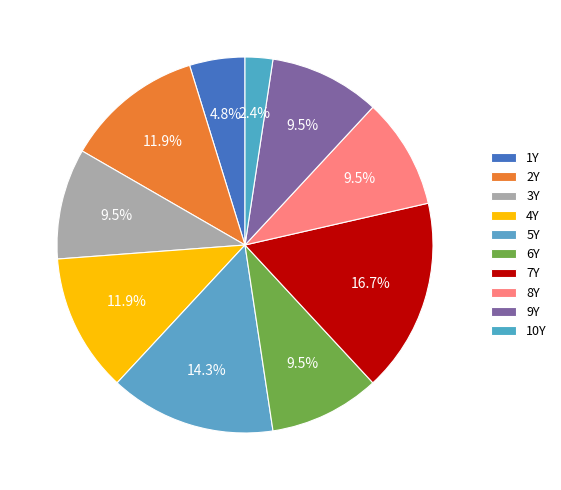

What percentage is NOT represented by 2Y?

88.1%